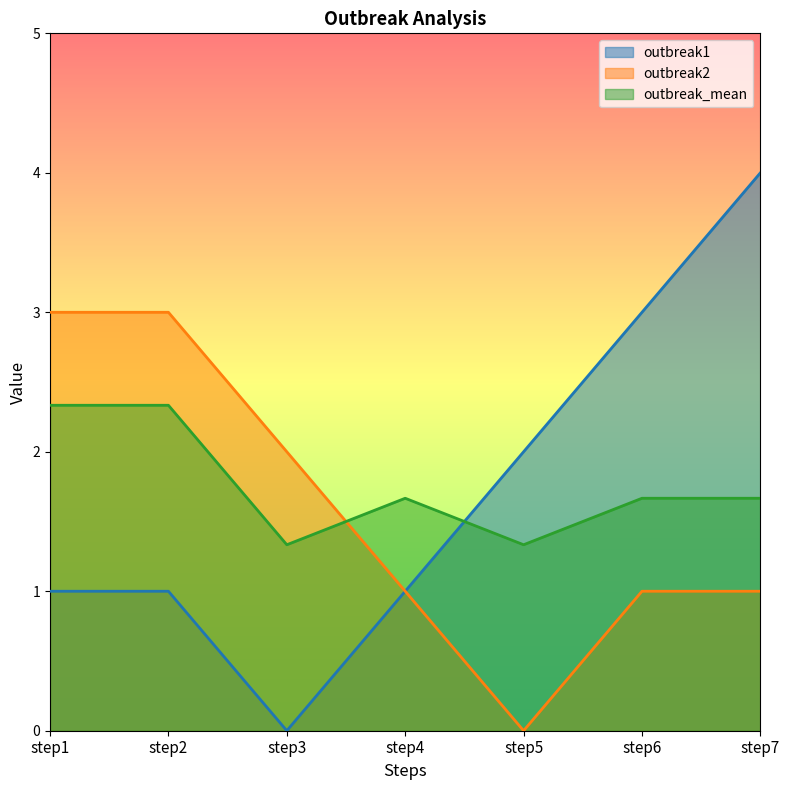

Is it true that outbreak_mean equals 2.3 at step1?

True